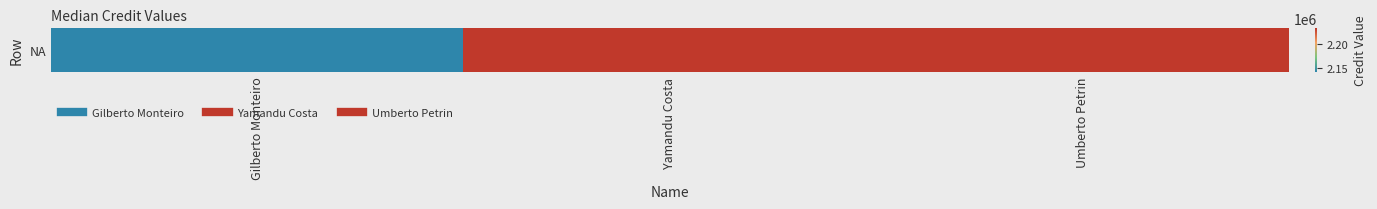

Reading right to left, list all the values displayed in this chart.

Umberto Petrin=2231533	Yamandu Costa=2231531	Gilberto Monteiro=2141242